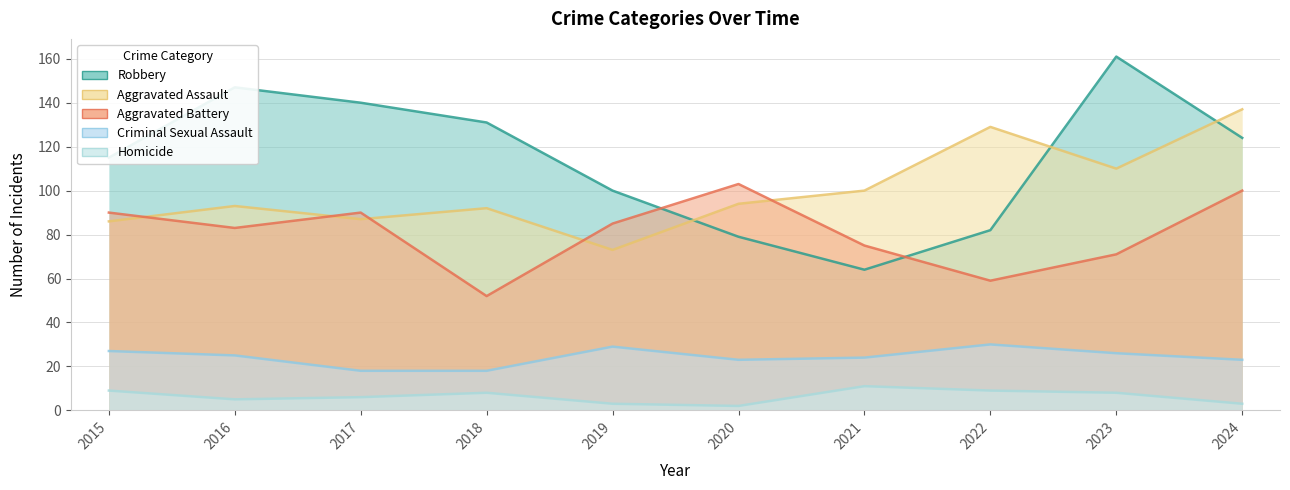

True or false: Homicide and Aggravated Battery intersect in this chart.

False